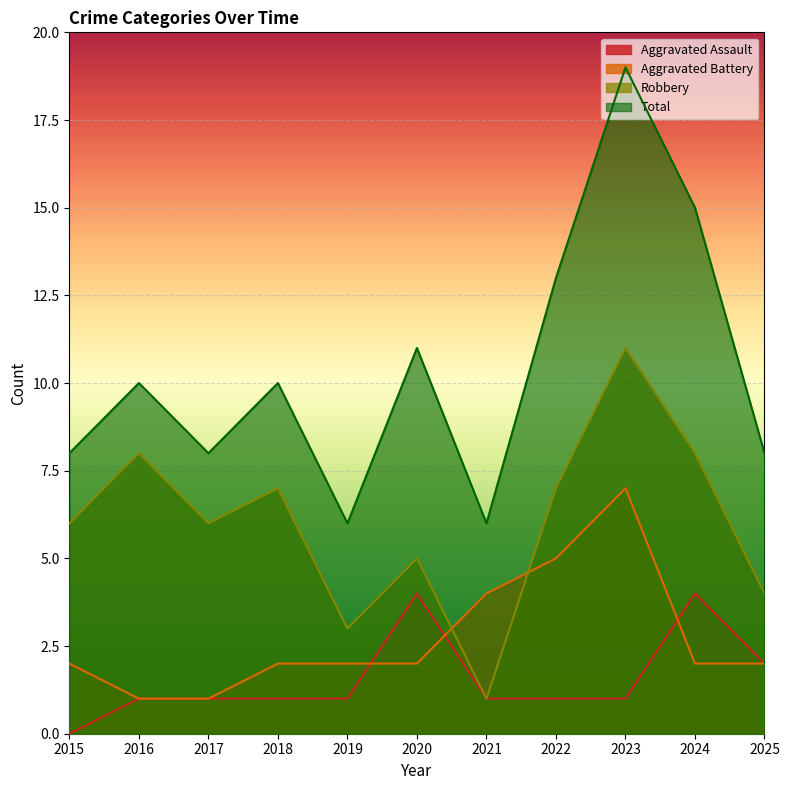

Is it true that Robbery equals 8 at 2024?

True